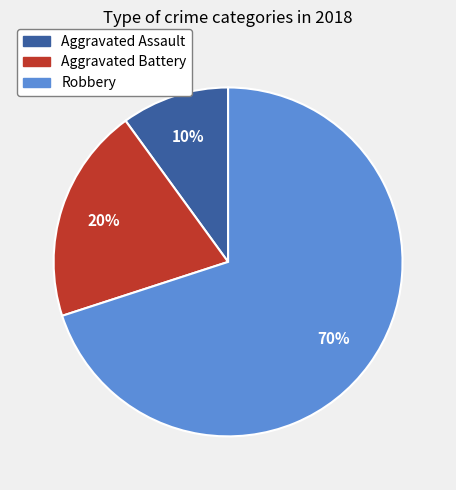

True or false: Aggravated Battery accounts for 20% of the total.

True